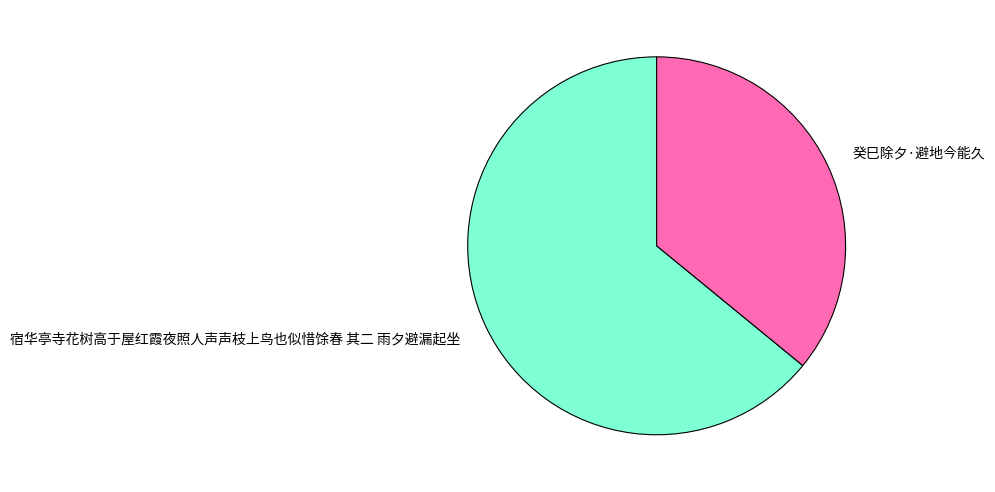

Does 宿华亭寺花树高于屋红霞夜照人声声枝上鸟也似惜馀春 其二 雨夕避漏起坐 represent more than half of the total?

Yes